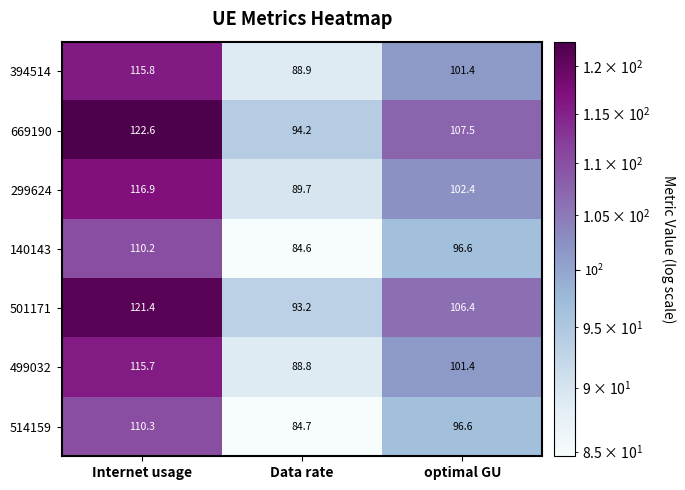

Reading right to left, extract all data points from this chart.

394514: 101.4	88.9	115.8
669190: 107.5	94.2	122.6
299624: 102.4	89.7	116.9
140143: 96.6	84.6	110.2
501171: 106.4	93.2	121.4
499032: 101.4	88.8	115.7
514159: 96.6	84.7	110.3